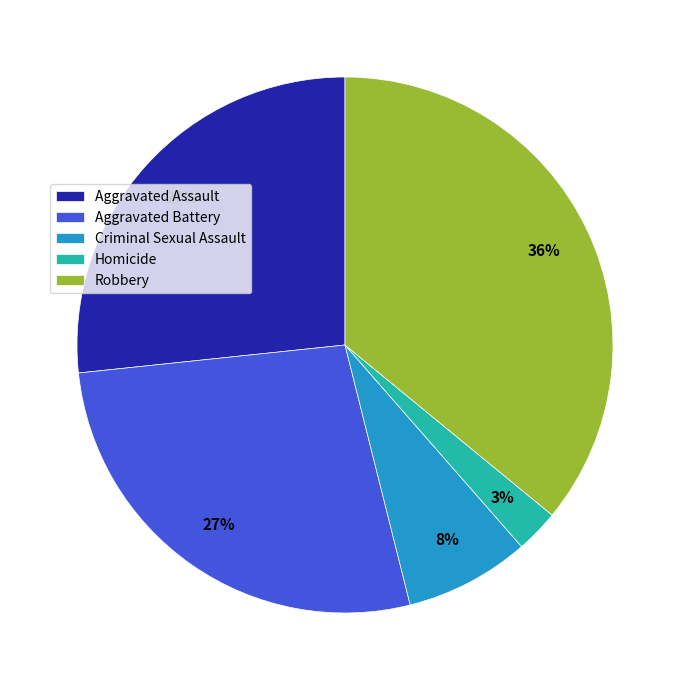

Do Aggravated Assault and Aggravated Battery together represent more than half of the pie?

Yes